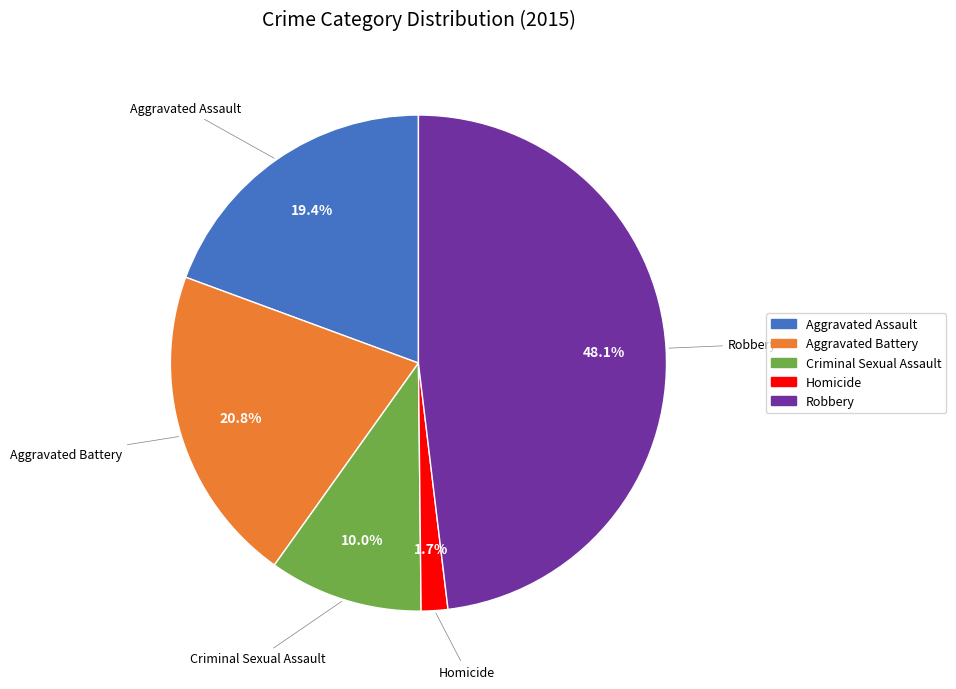

To the nearest percent, what is the difference between the largest and smallest slice percentages?

46%